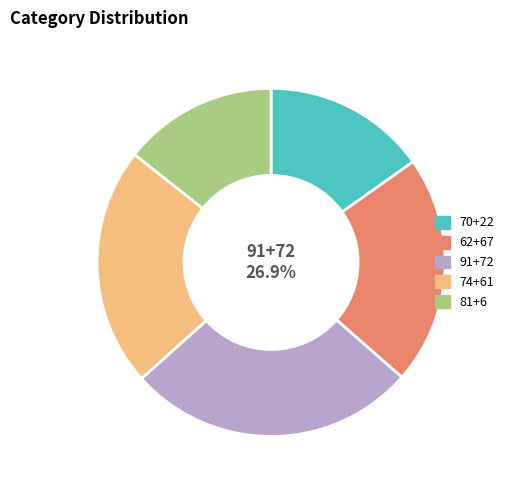

To the nearest percent, what is the combined percentage of 81+6 and 62+67?

36%